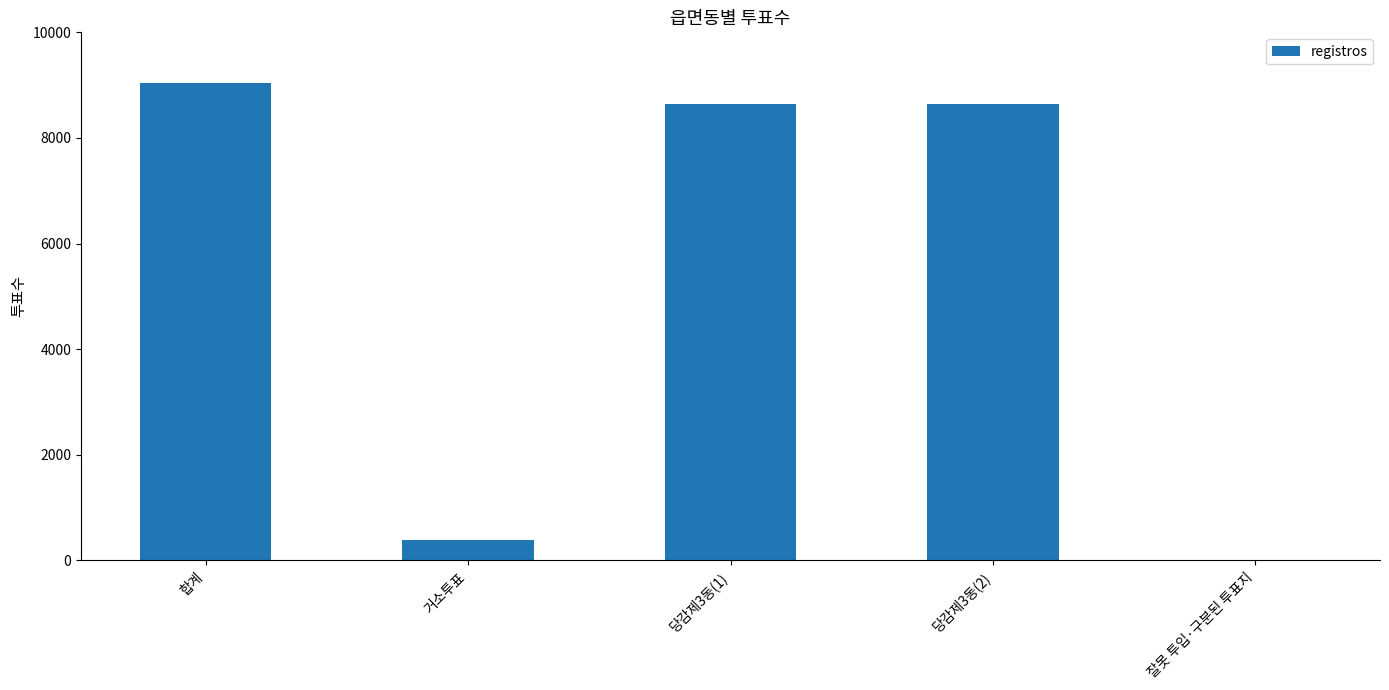

Where does the data first go above 8639?

합계